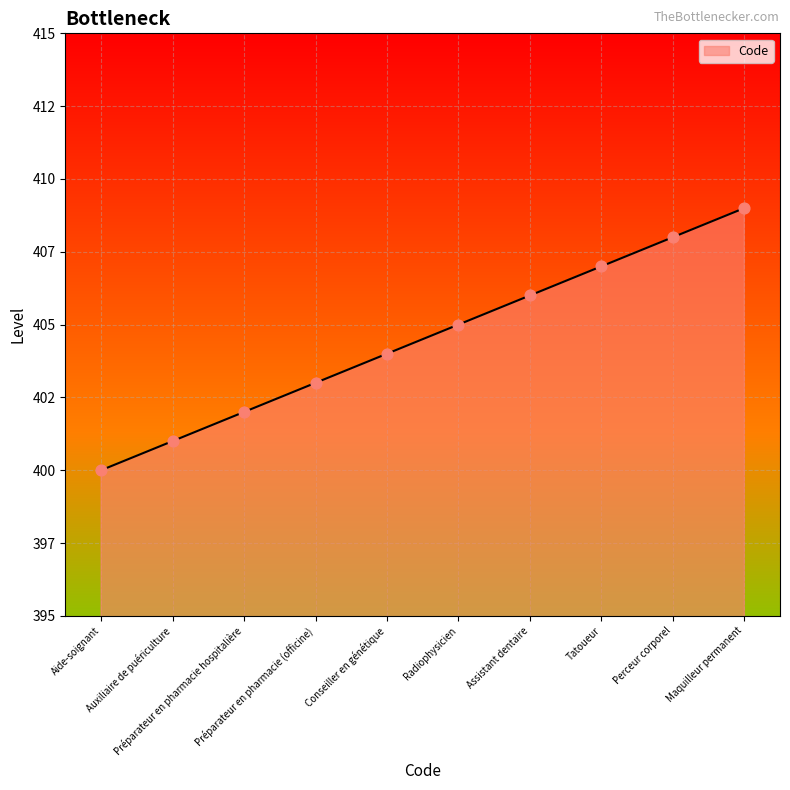

Which has a higher value, Préparateur en pharmacie (officine) or Tatoueur?

Tatoueur